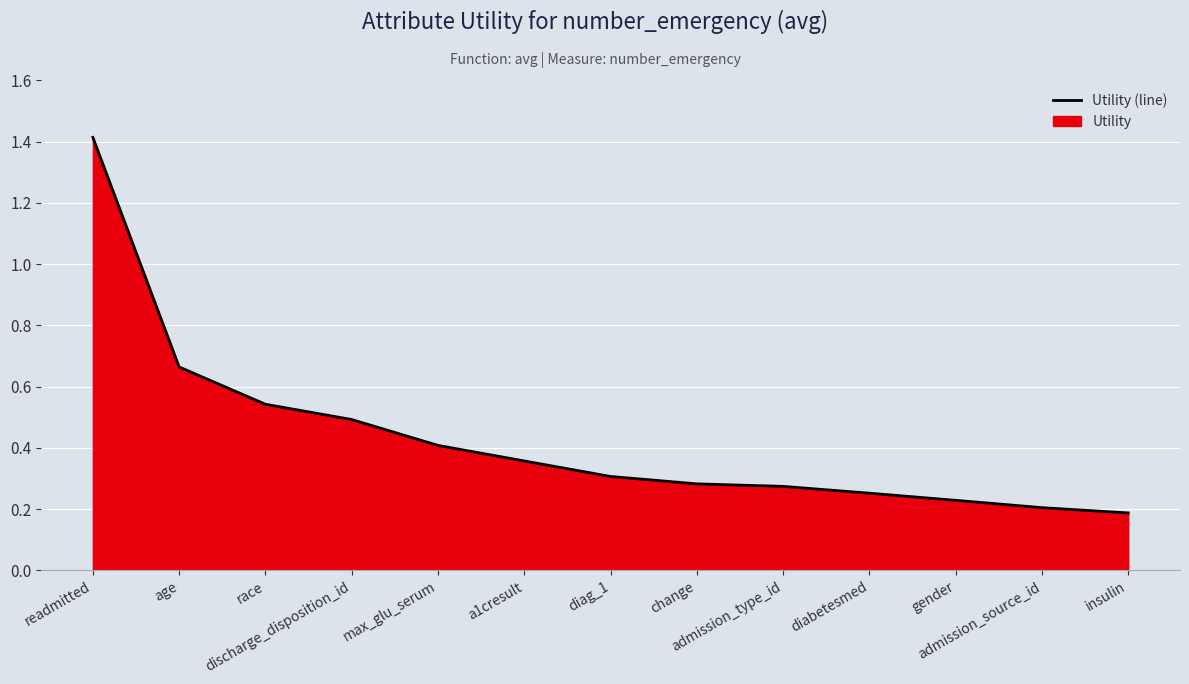

Reading left to right, list all the values displayed in this chart.

1.4	0.7	0.5	0.5	0.4	0.4	0.3	0.3	0.3	0.3	0.2	0.2	0.2